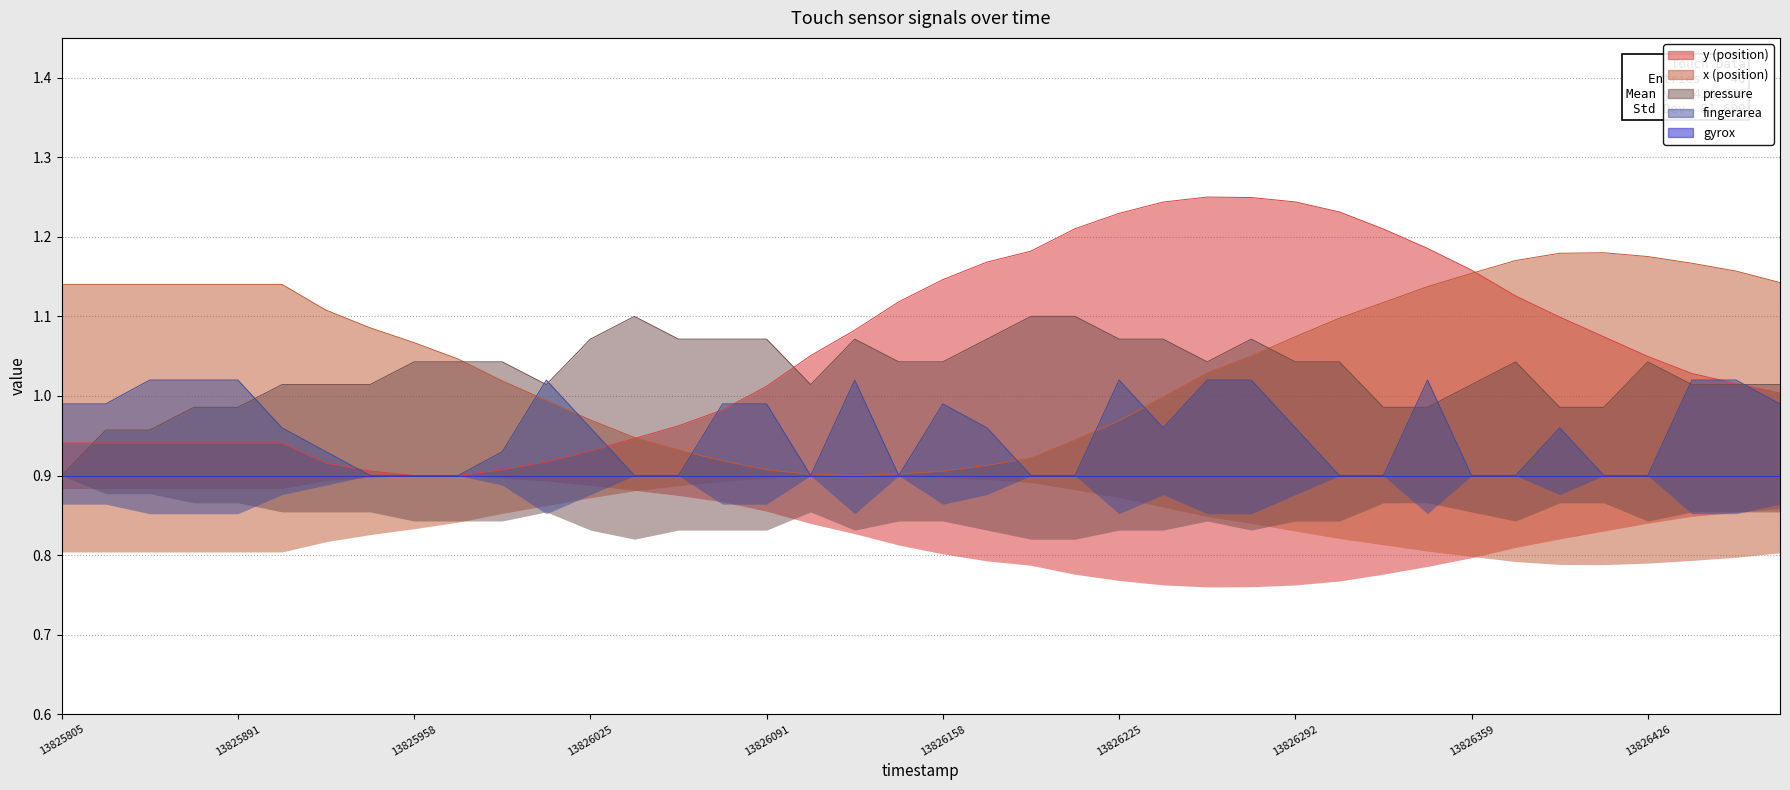

In fingerarea, how many points are lower than both neighbors (excluding endpoints)?

3